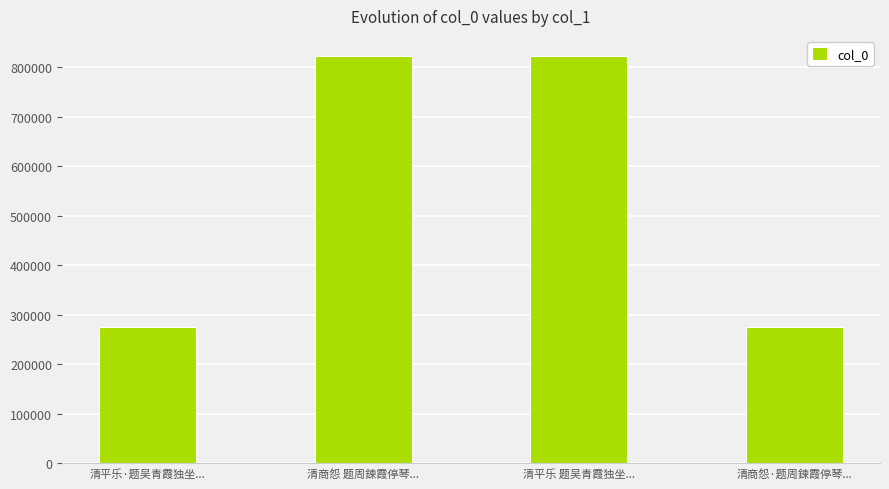

What is the sum of all values?

2192118